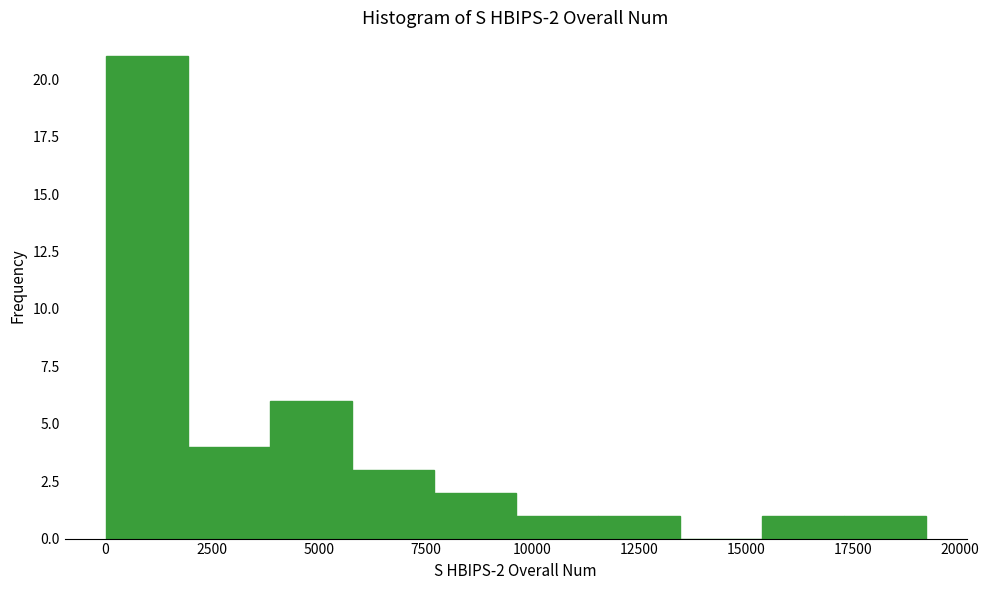

Read against the x-axis, roughly where is the centre of the tallest bar?

1000